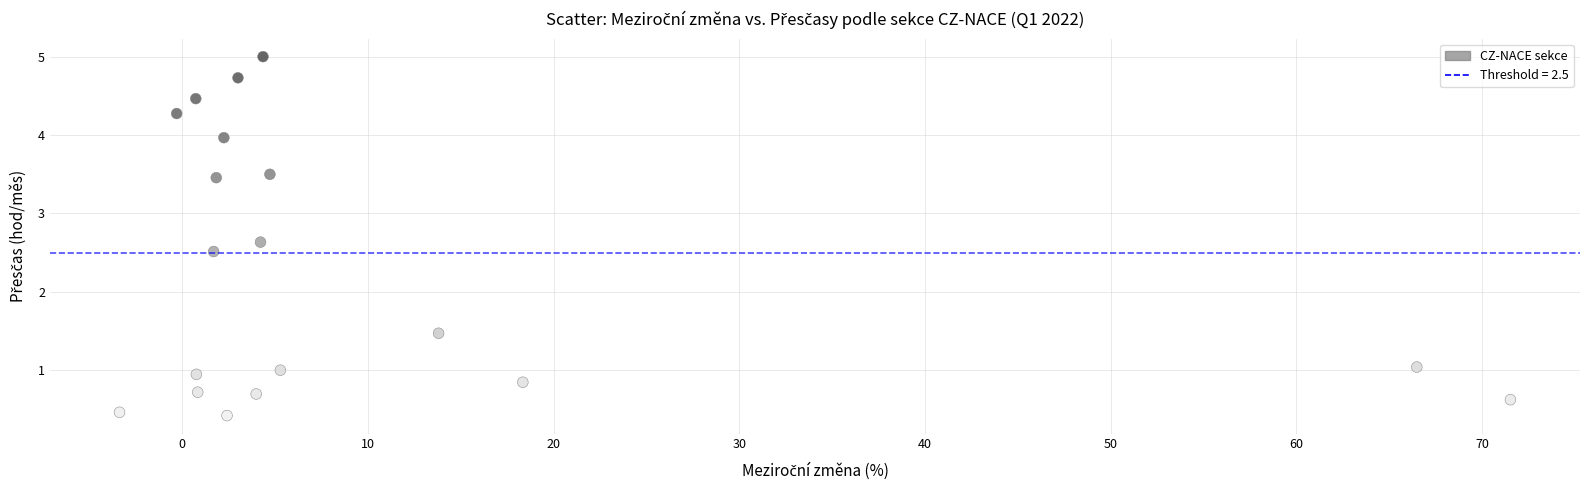

What is the range of X values (max minus min)?

74.9